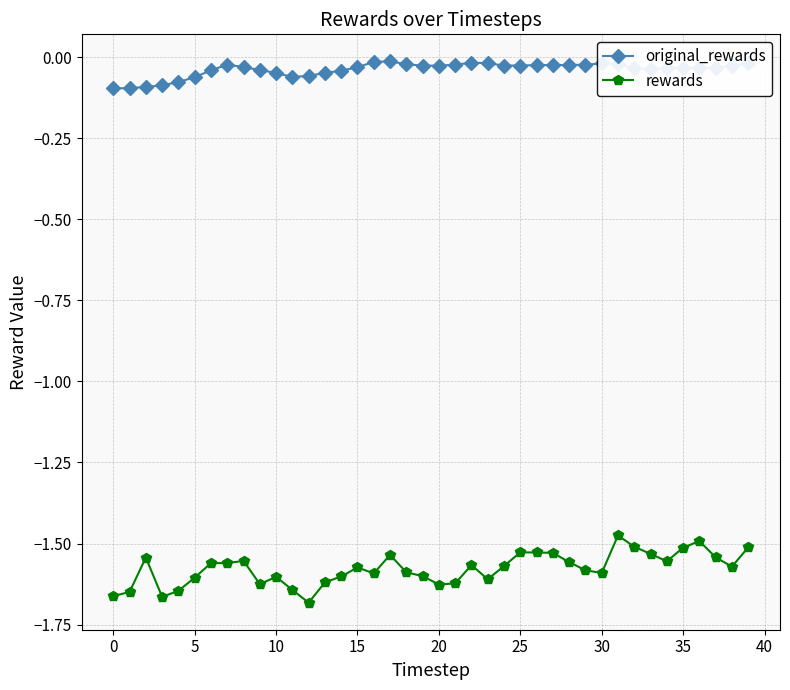

List the series in order of their peak value, highest first.

original_rewards, rewards